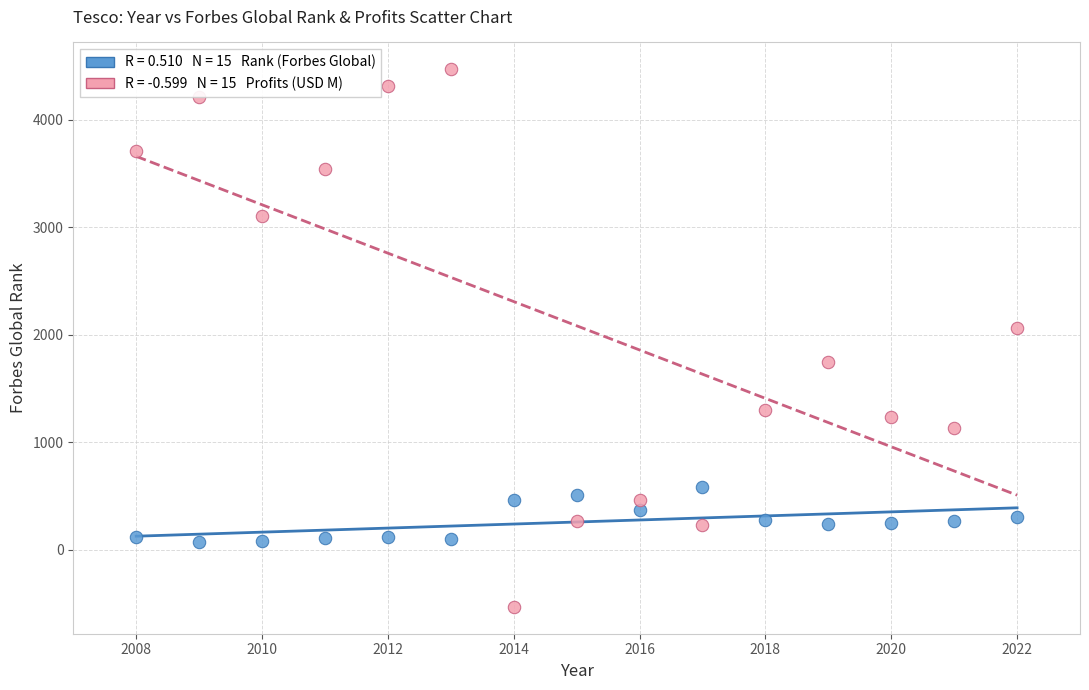

Across all series, what Y value is closest to 1969?

2063.6